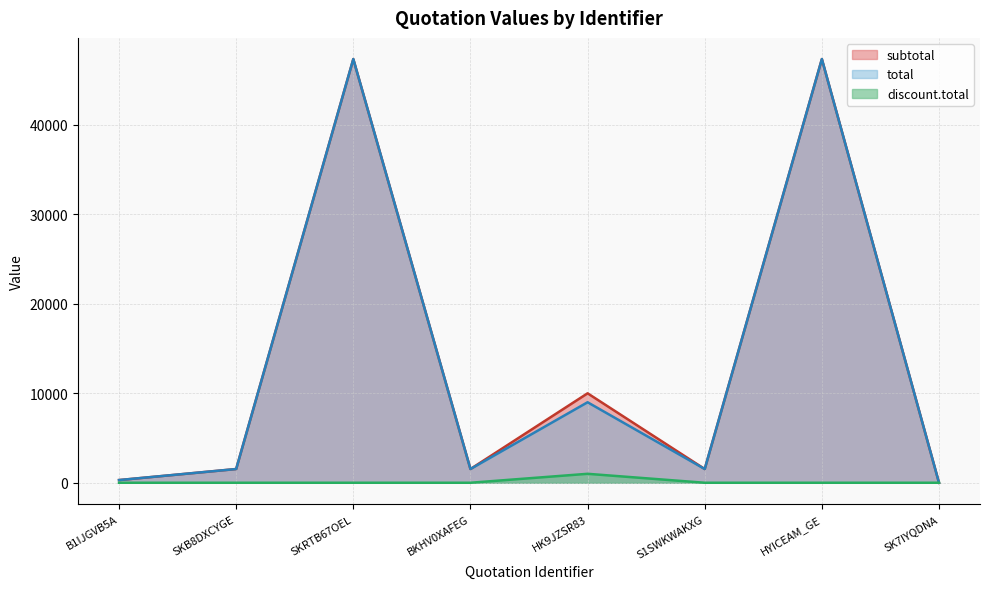

What is the sum of all discount.total values?

1000.0